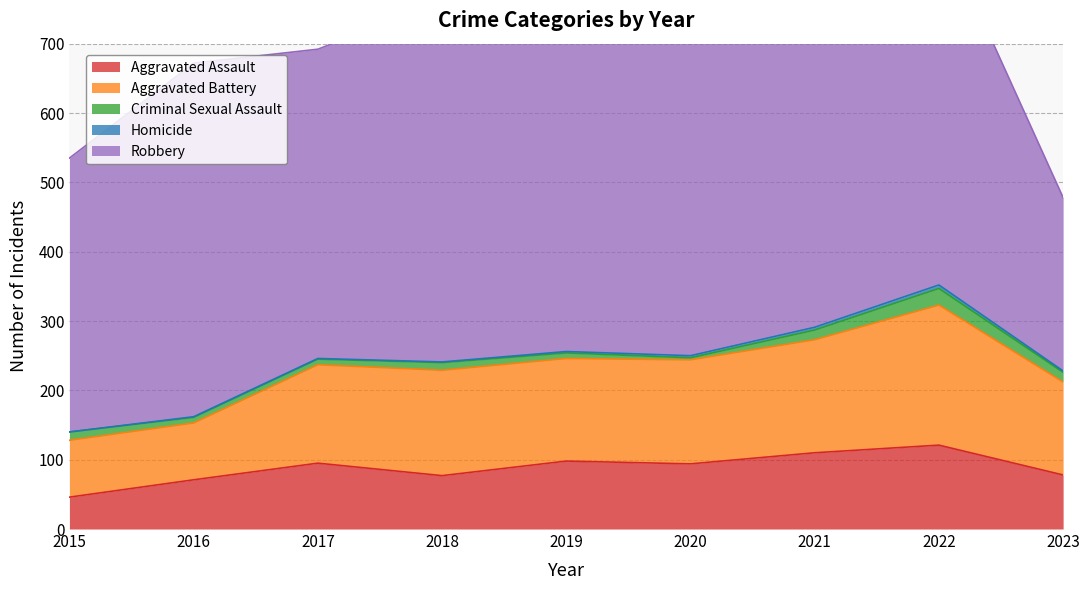

What are all the series names shown in the legend?

Aggravated Assault, Aggravated Battery, Criminal Sexual Assault, Homicide, Robbery